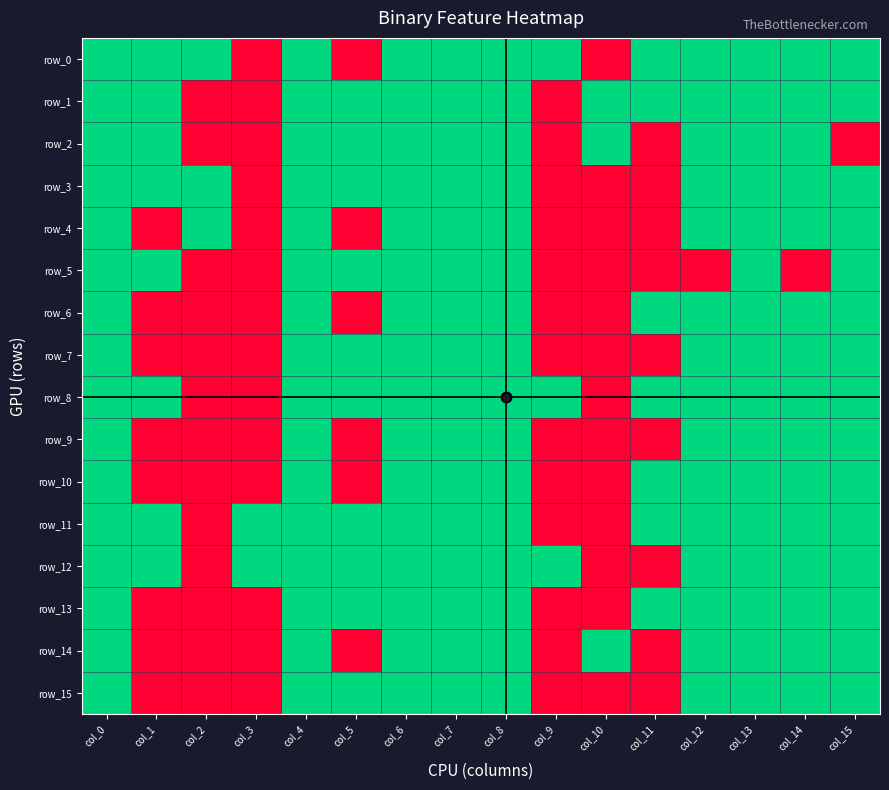

True or false: row_6 has a value of 0 at col_9.

True